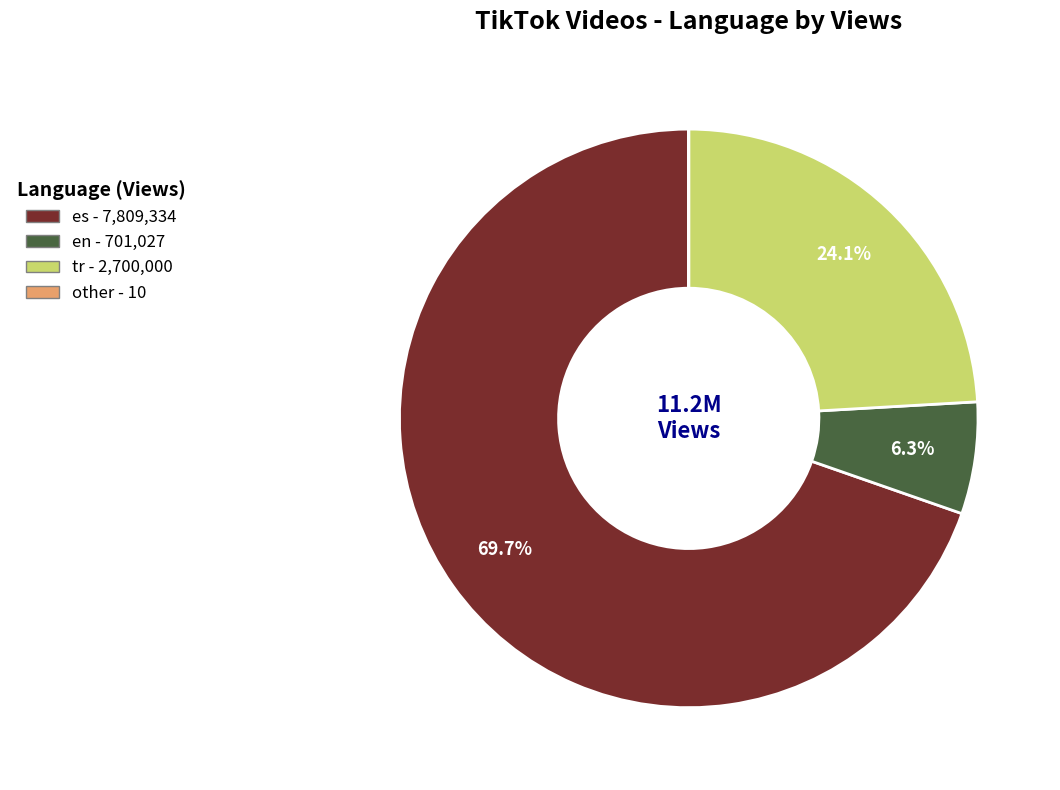

What is the ratio of the value at tr to the value at es?

0.3